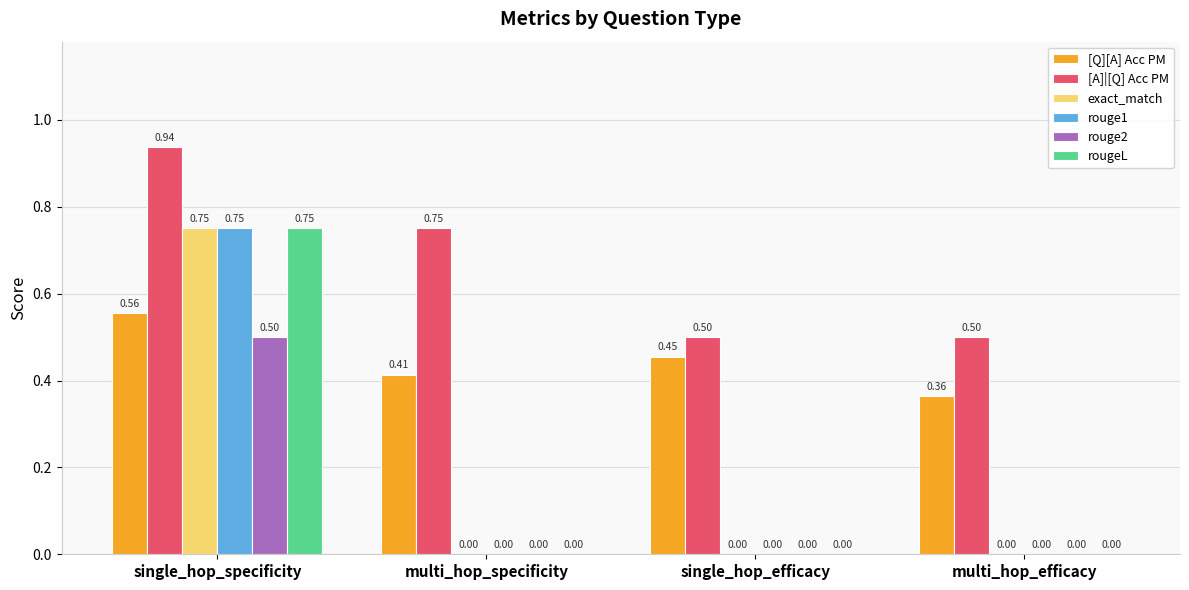

The value of [A]|[Q] Acc PM at multi_hop_specificity is 1.1. True or false?

False